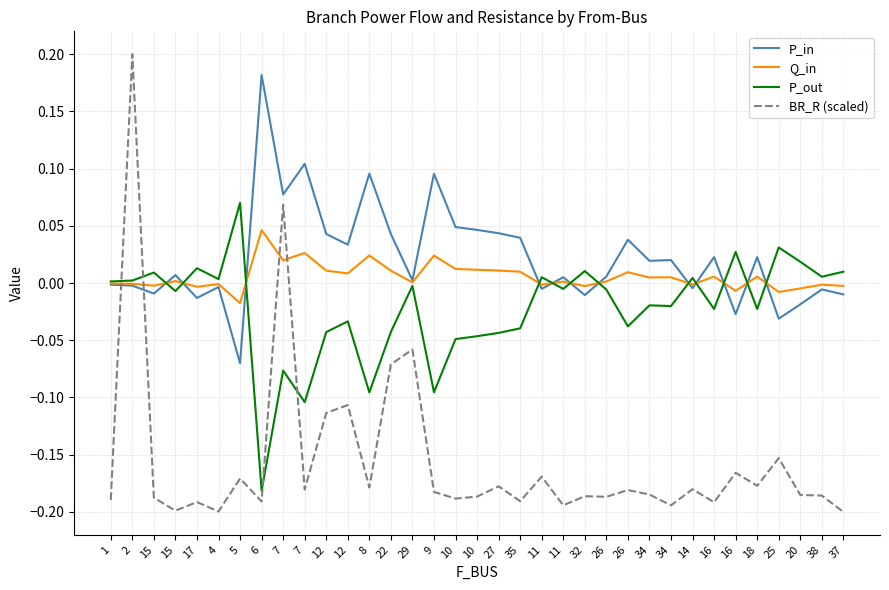

What is the total value across all series at 9?

-0.2